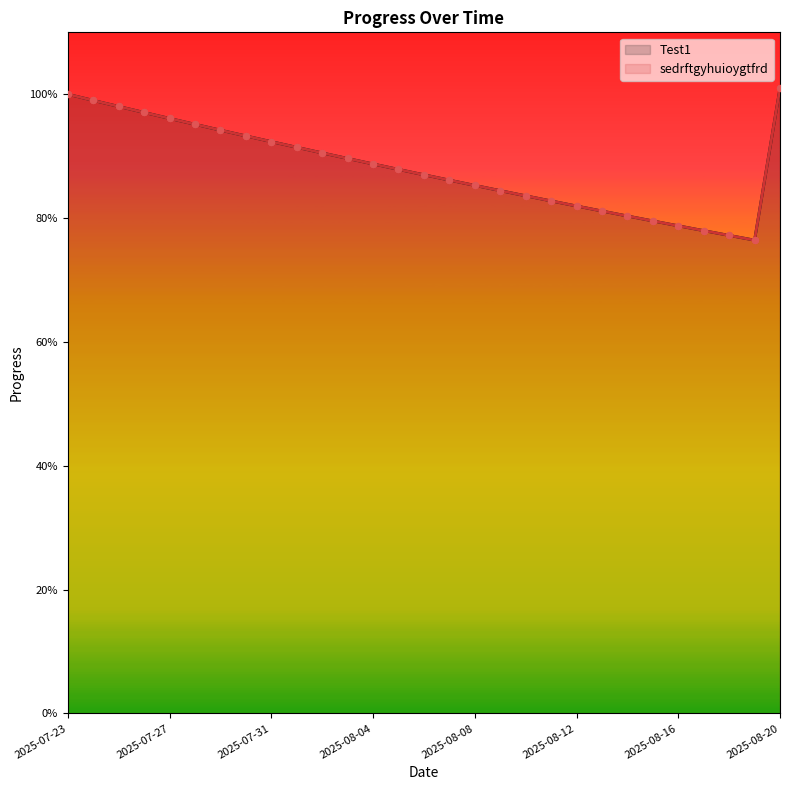

Is the value of sedrftgyhuioygtfrd at 2025-08-13 greater than the value of Test1 at 2025-08-08?

No